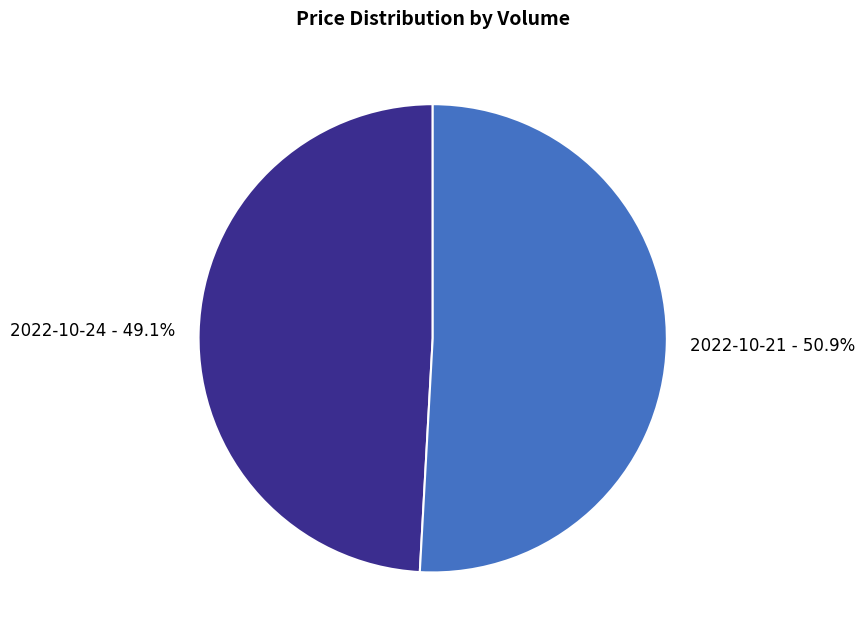

Between 2022-10-24 - 49.1% and 2022-10-21 - 50.9%, which is larger?

2022-10-21 - 50.9%